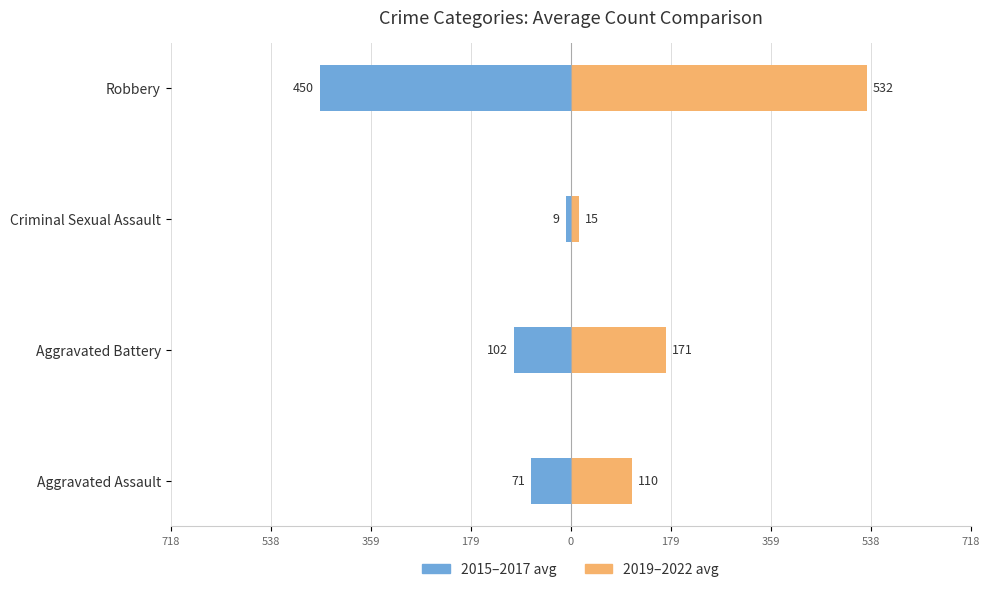

Rank the series at Robbery from highest to lowest value.

2019–2022 avg, 2015–2017 avg